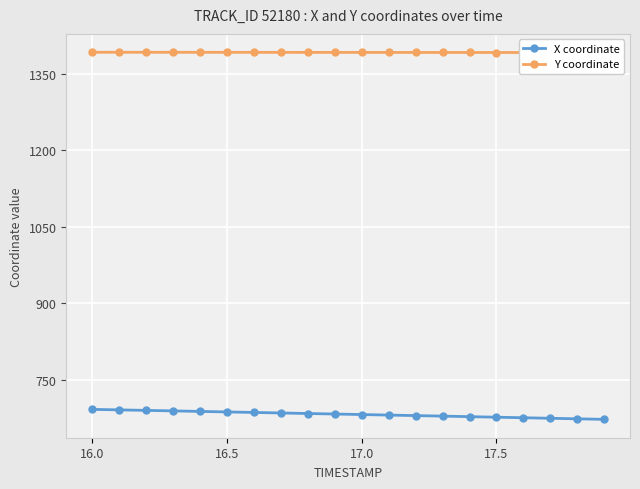

The Y coordinate series shows 1391.4 at 18. True or false?

True